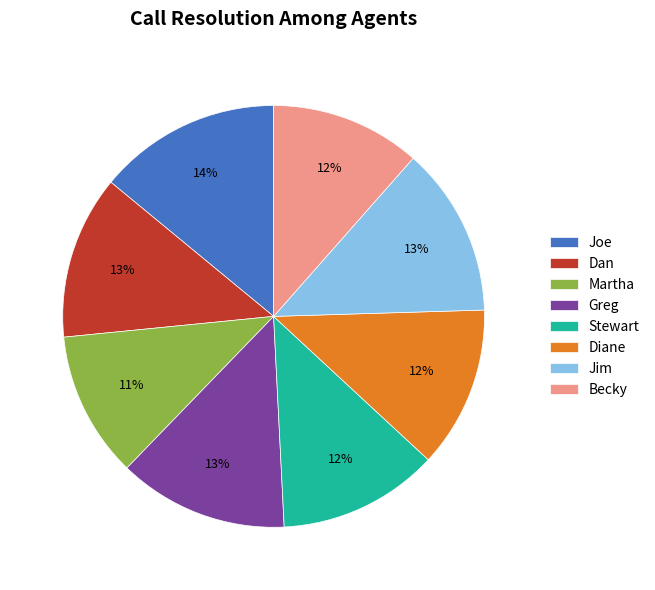

Combined, do Dan and Greg account for over 50%?

No